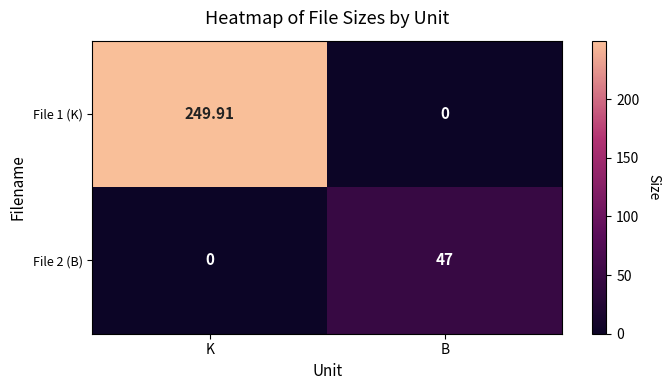

At which category is the sum across all series the highest?

K